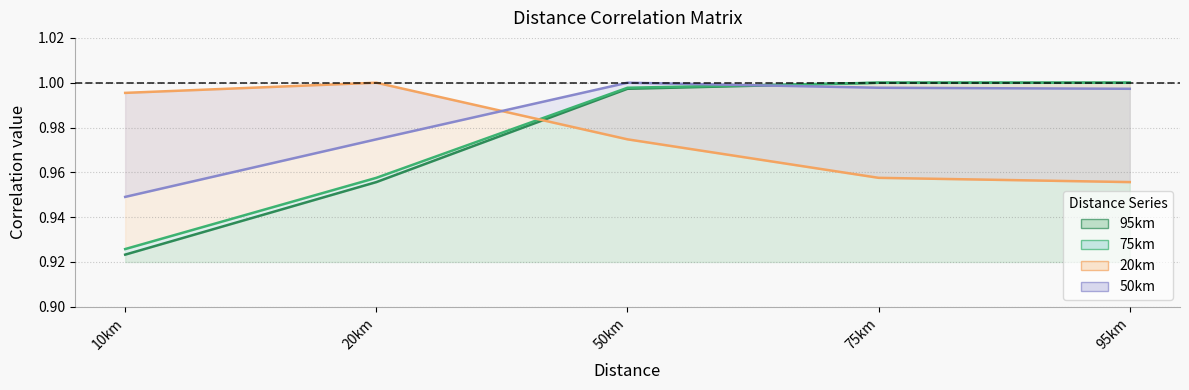

What is the maximum value shown in the chart?

1.0